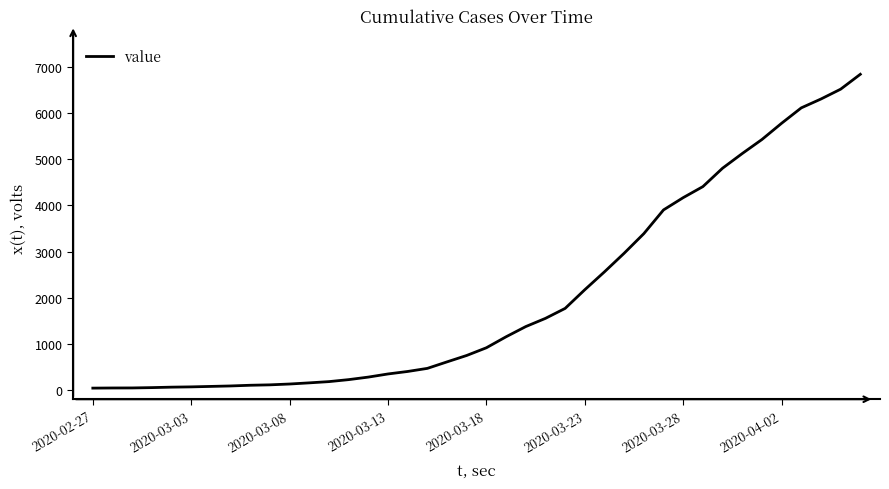

What is the maximum value shown in the chart?

6844